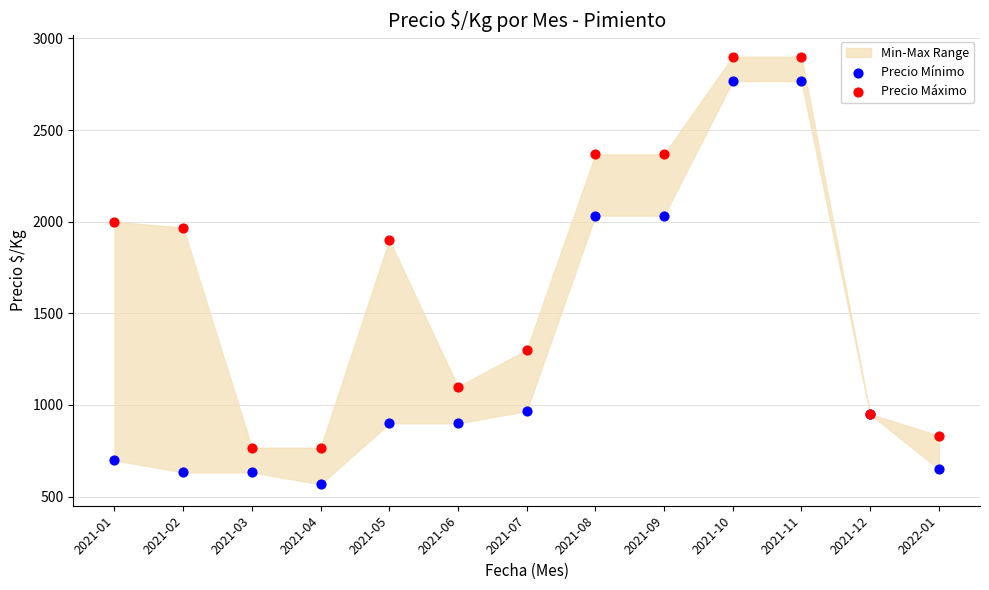

Which series contains the lowest Y value?

Precio Mínimo